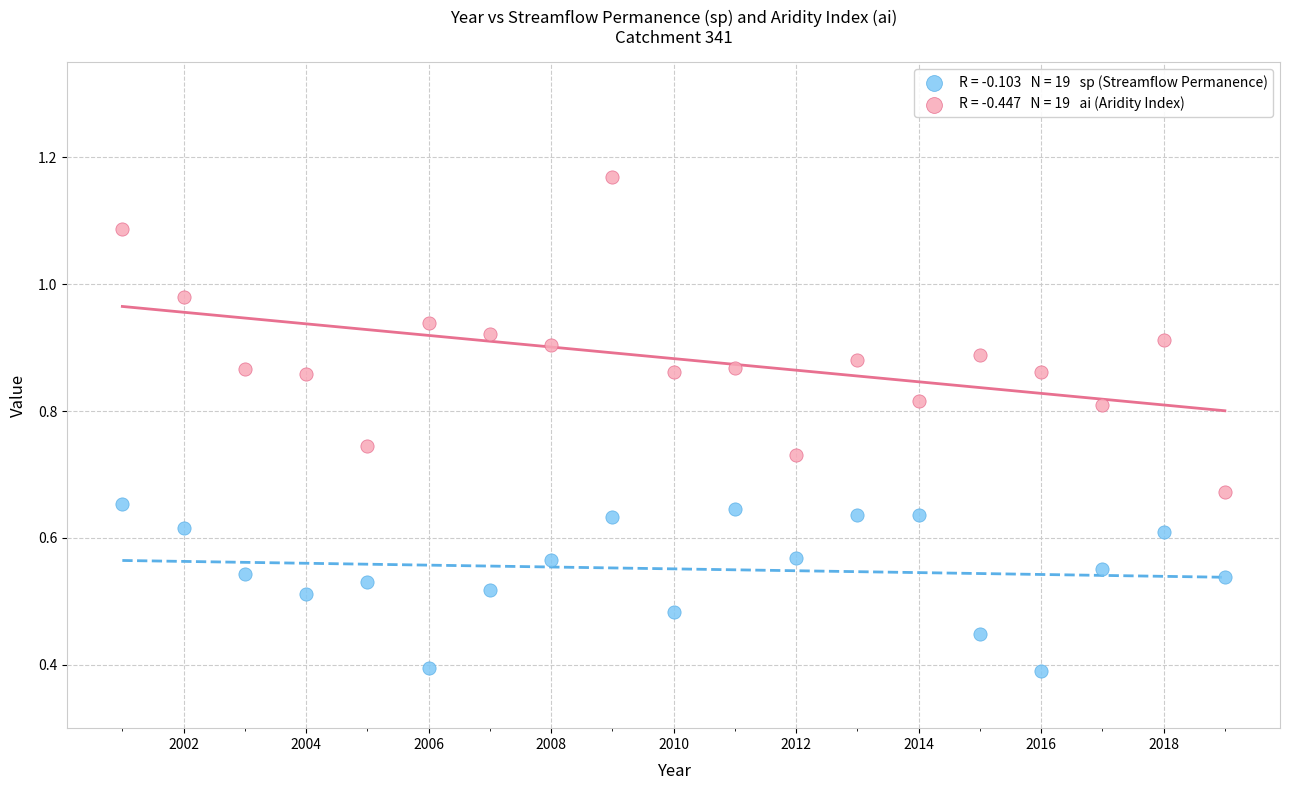

Across all data points, what is the range of X values (max minus min)?

18.0